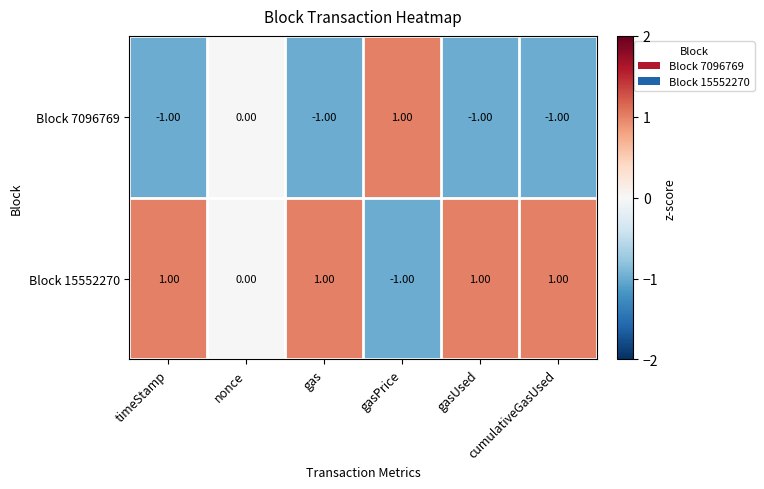

Rank the series by their average value, from highest to lowest.

Block 15552270, Block 7096769